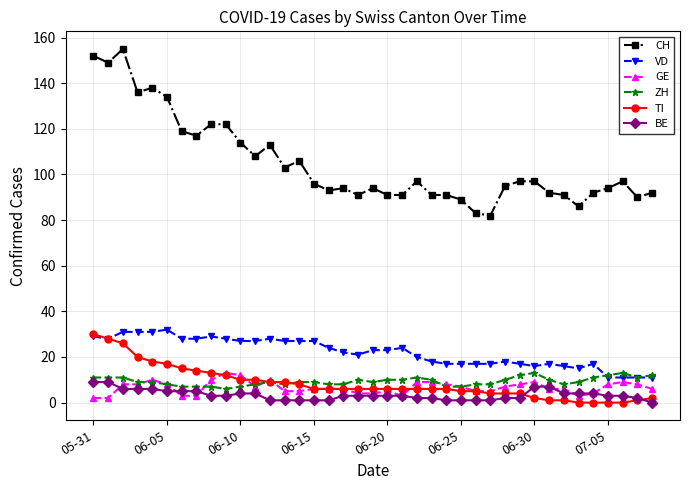

What is the lowest value of the CH series?

82